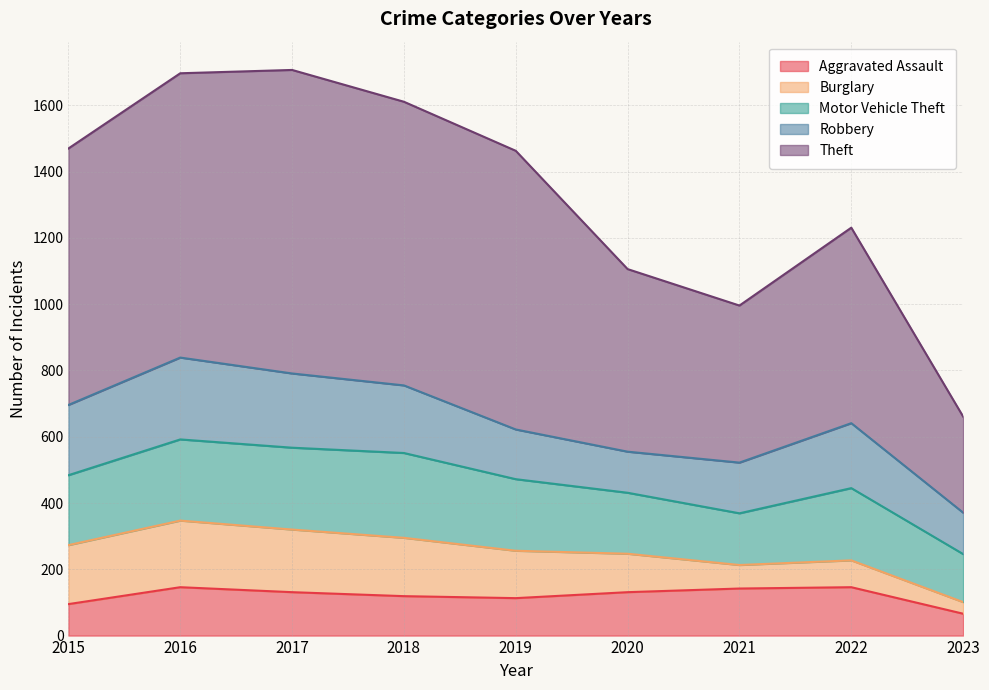

What is the approximate value of Aggravated Assault at 2019?

113